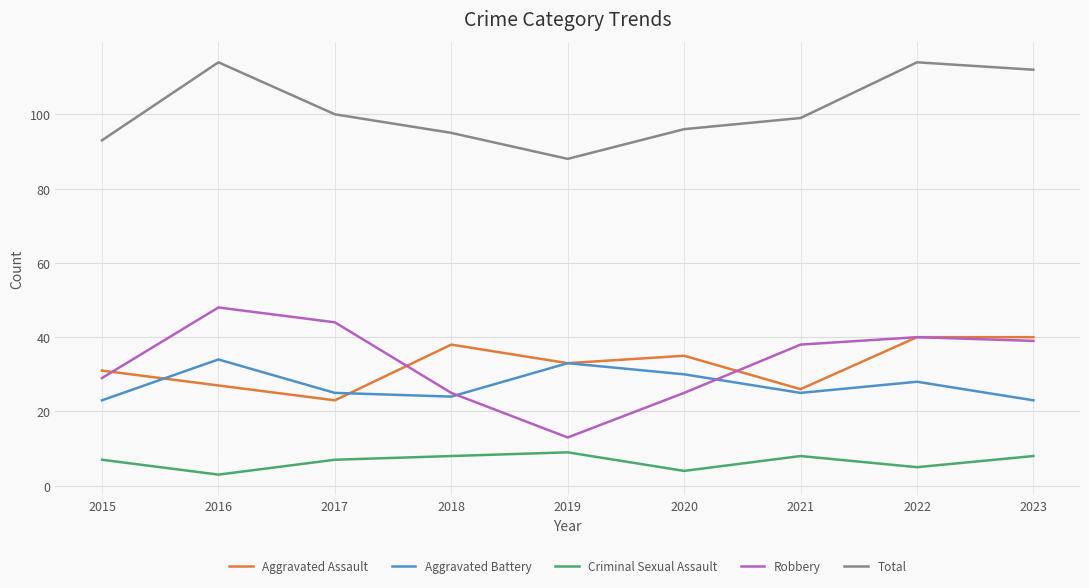

In Aggravated Battery, how many points are higher than both neighbors (excluding endpoints)?

3